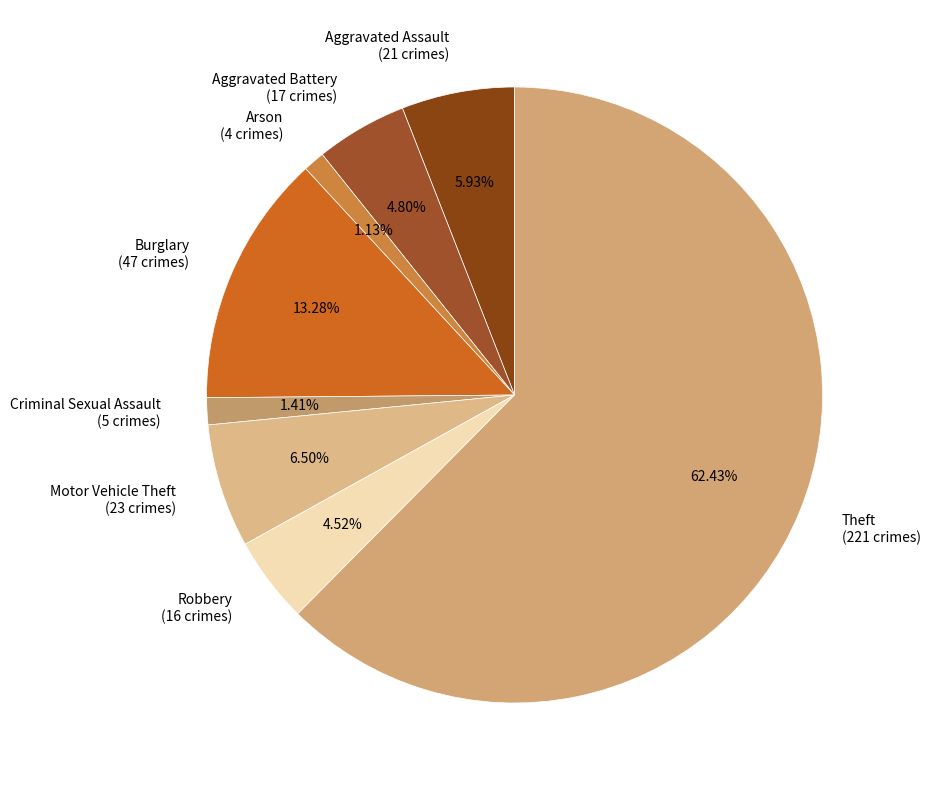

The Aggravated Battery slice represents 5% of the pie. True or false?

True